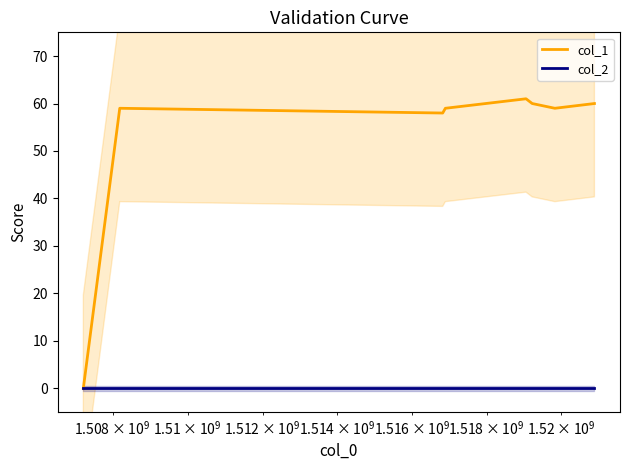

Which series has the widest spread of values?

col_1